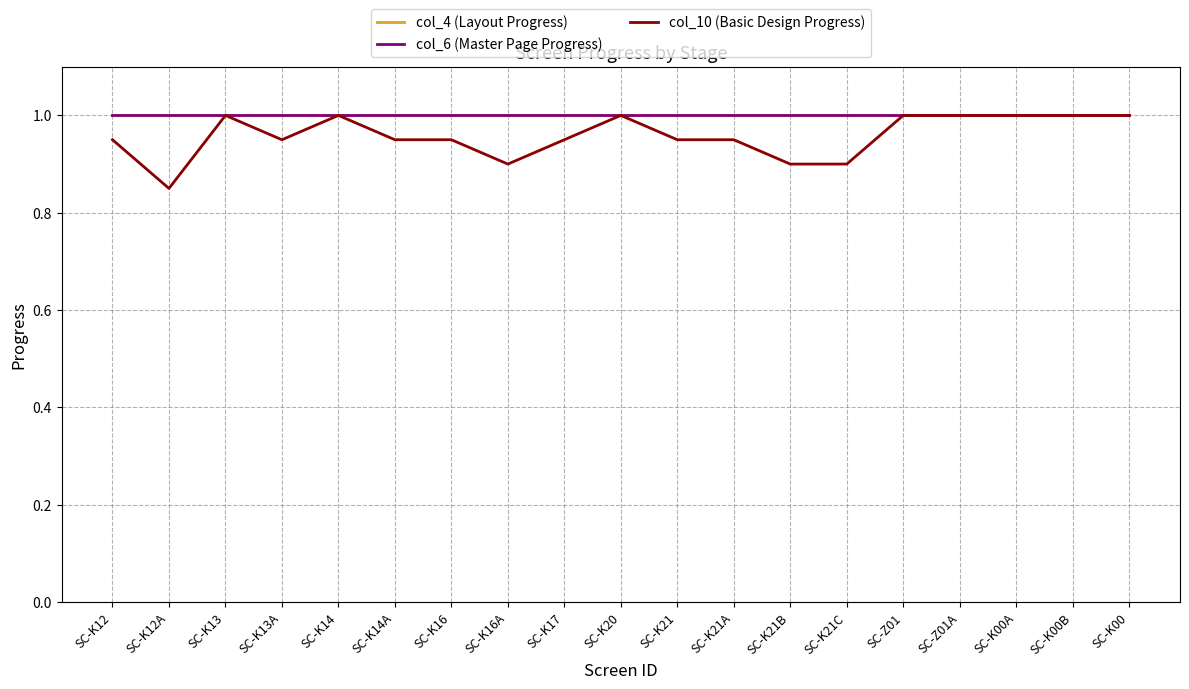

The col_10 (Basic Design Progress) series shows 0.9 at SC-K16A. True or false?

True